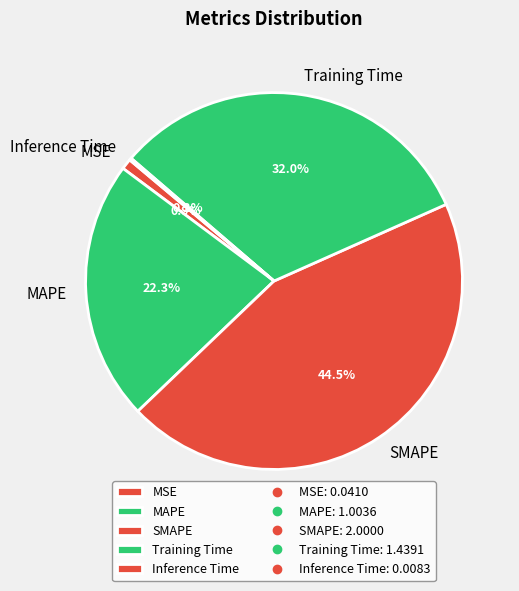

How much of the chart is everything except SMAPE?

55.5%